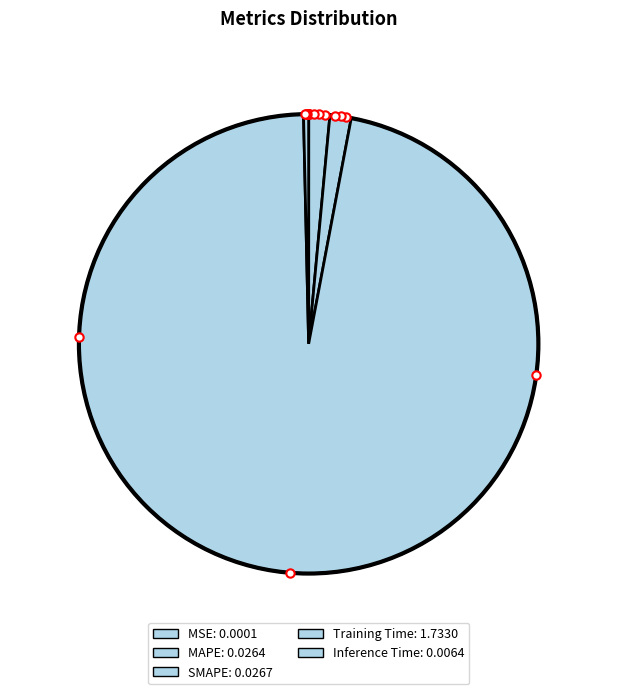

Combined, what portion of the pie is Training Time and Inference Time?

97.0%